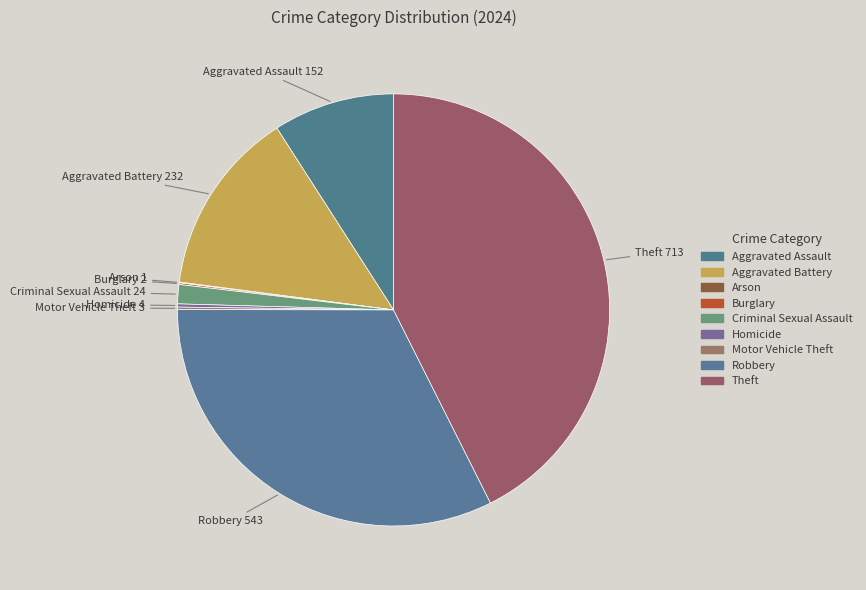

True or false: Aggravated Battery accounts for 14% of the total.

True